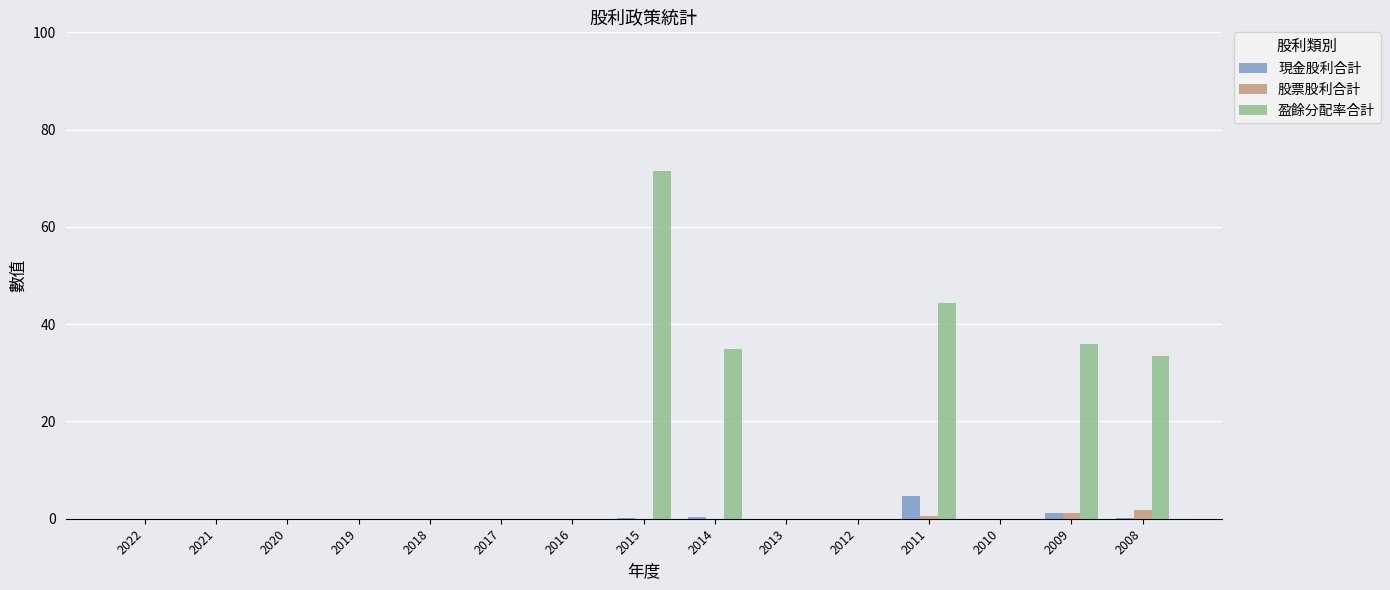

Which category has the highest value in the 盈餘分配率合計 series?

2015